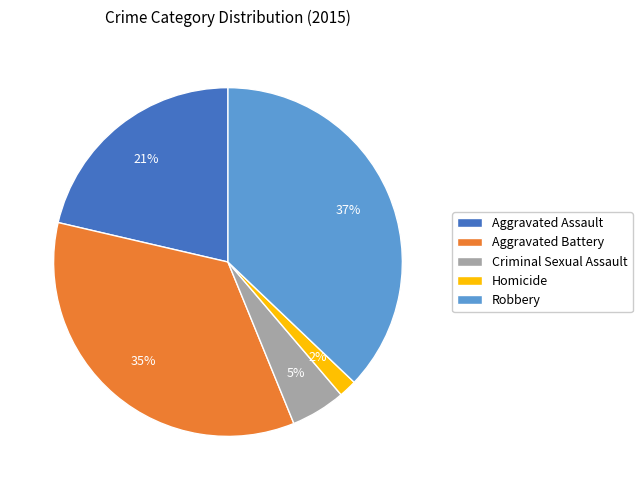

Rank the categories by value from lowest to highest.

Homicide, Criminal Sexual Assault, Aggravated Assault, Aggravated Battery, Robbery